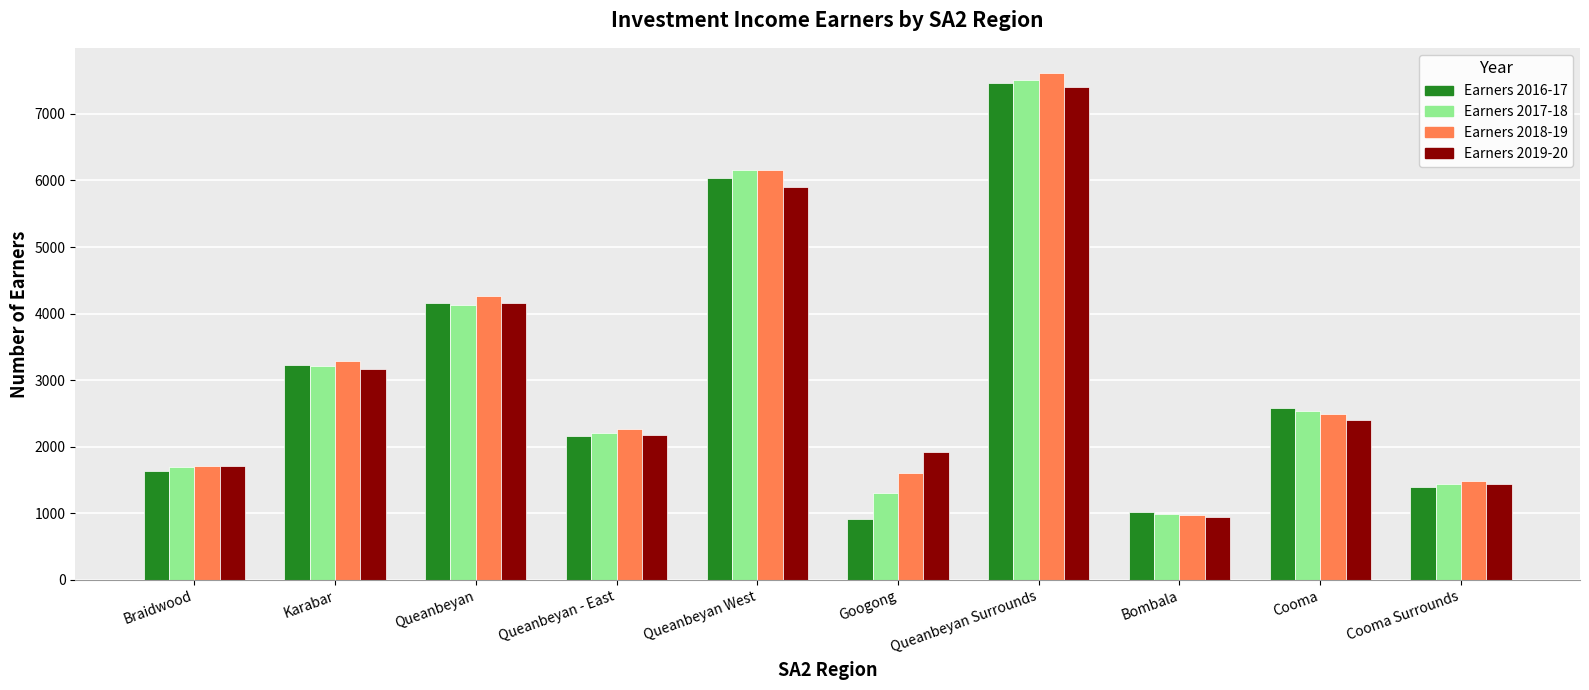

Between Googong and Bombala, which series saw the biggest shift?

Earners 2019-20